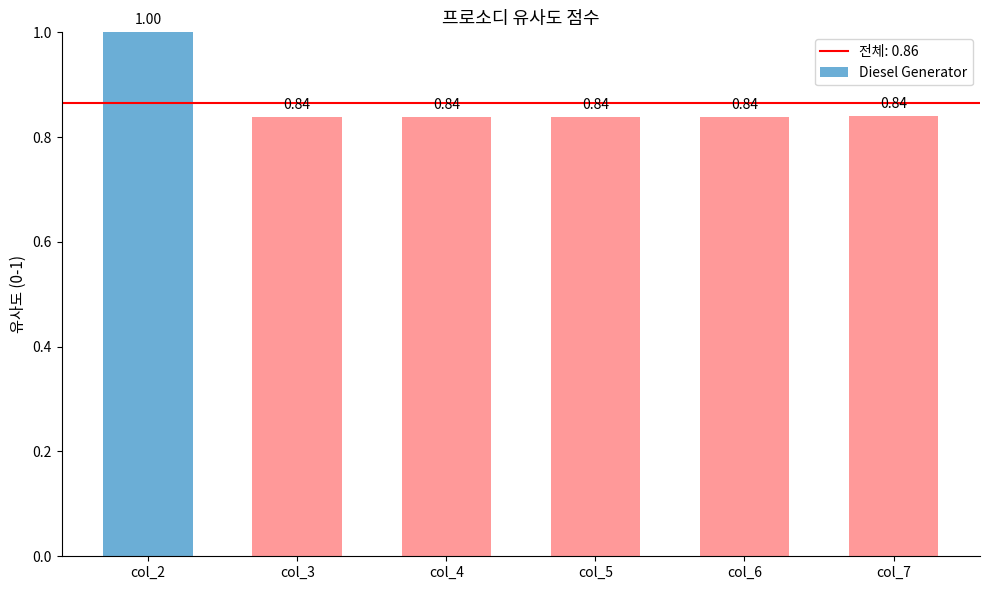

What is the sum of the values at col_2 and col_7?

1.8